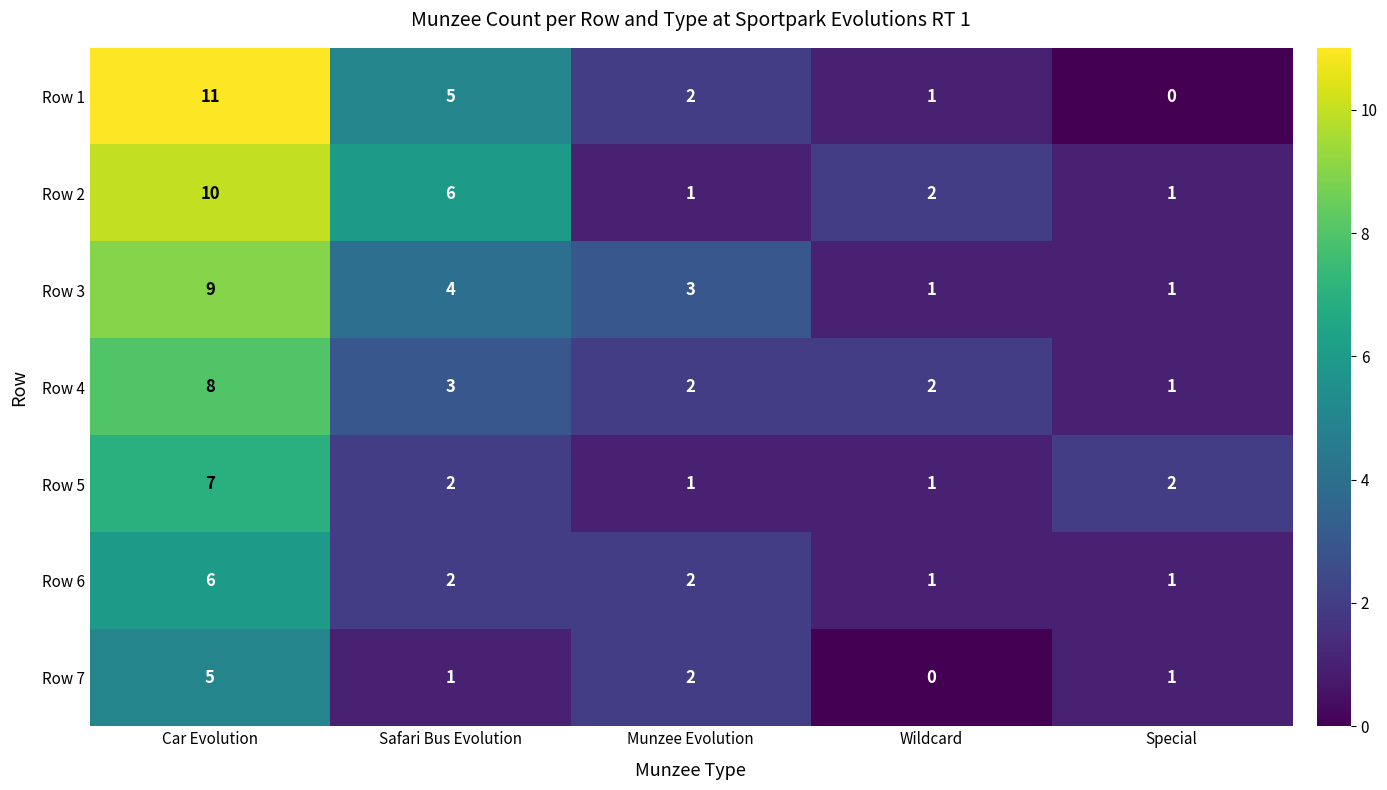

At which label does Row 5 first exceed 2?

Car Evolution